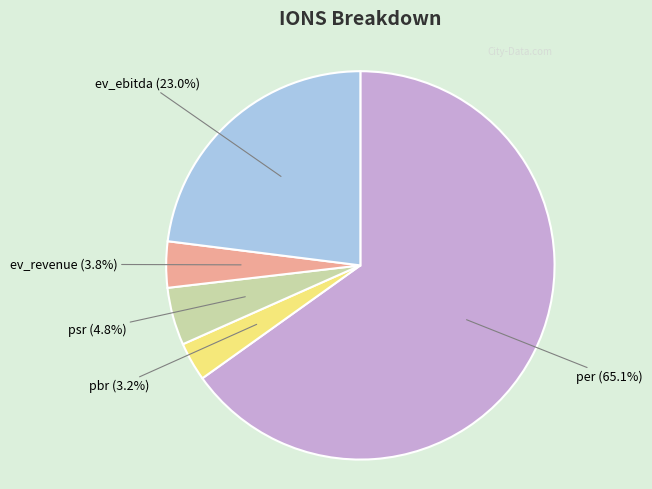

To the nearest percent, what is the combined percentage of psr and per?

70%